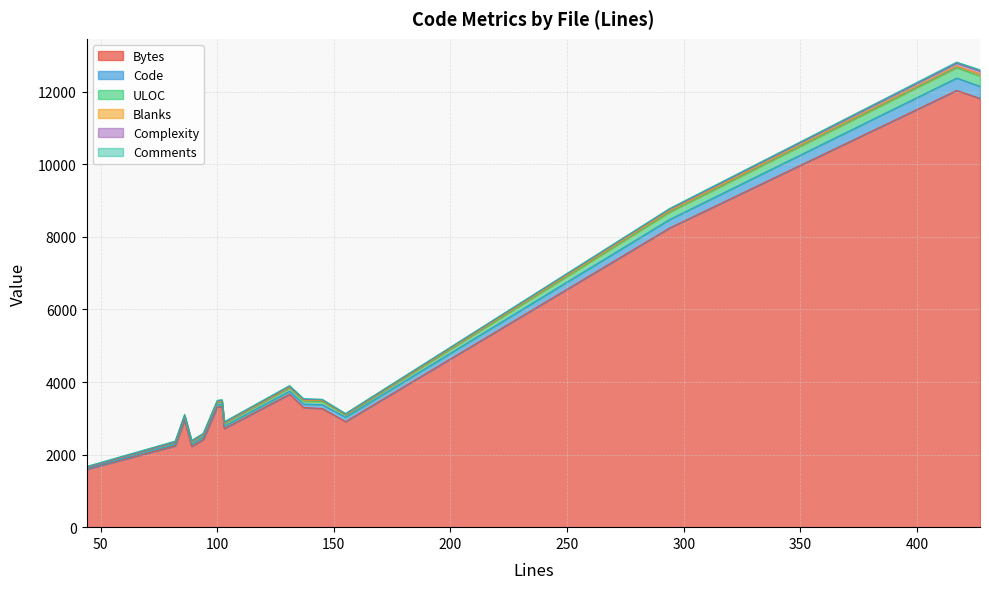

At which category does Bytes reach its first local valley?

89